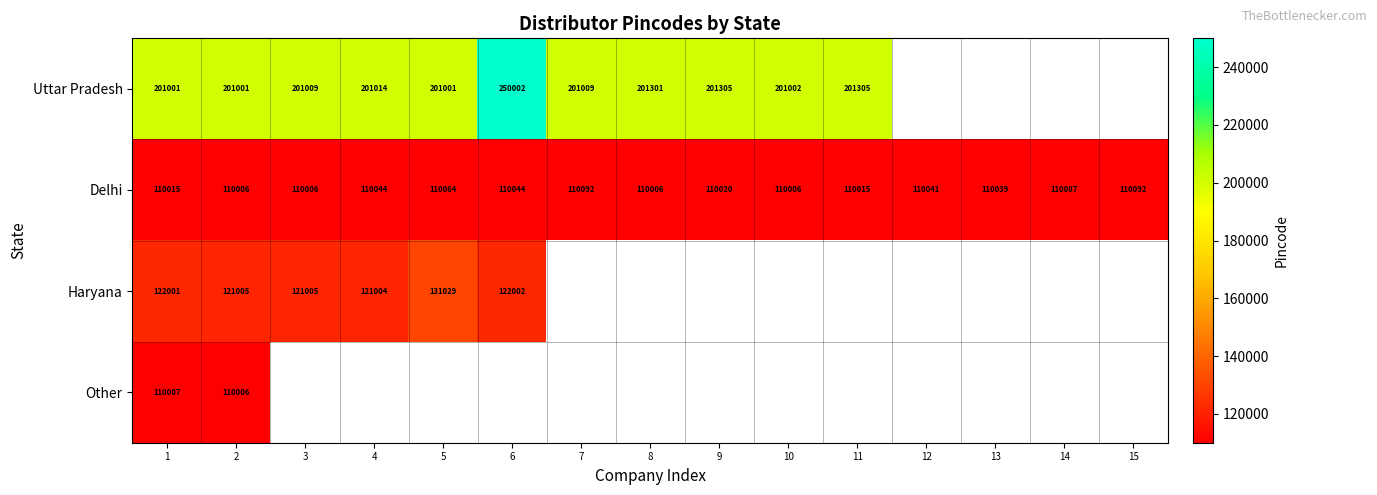

What is the difference between the maximum and second lowest values in the Delhi series?

86